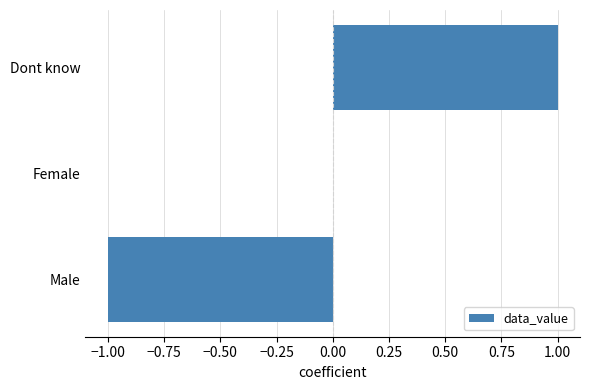

Reading bottom to top, transcribe all the data shown in this chart.

Male=-1	Female=0	Dont know=1